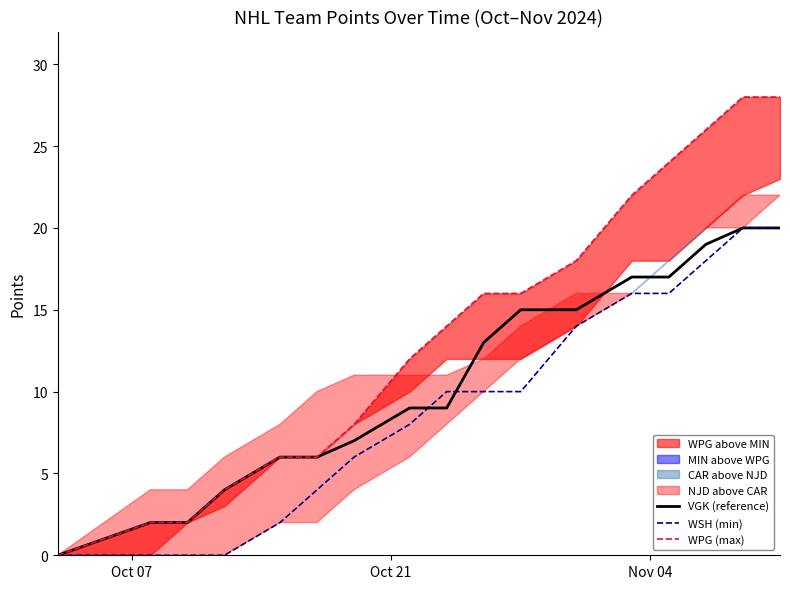

What is the maximum value for VGK (reference)?

20